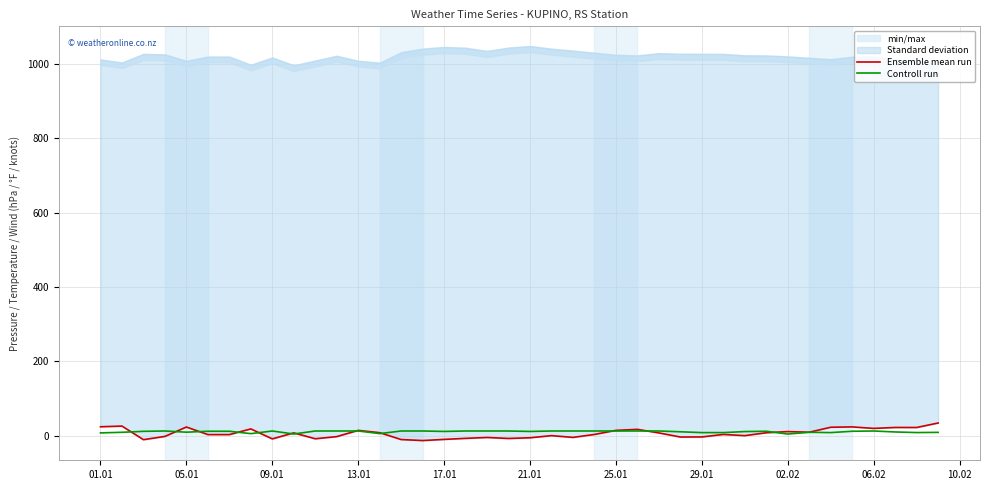

What is the difference between the second highest and second lowest values in the Controll run series?

8.1